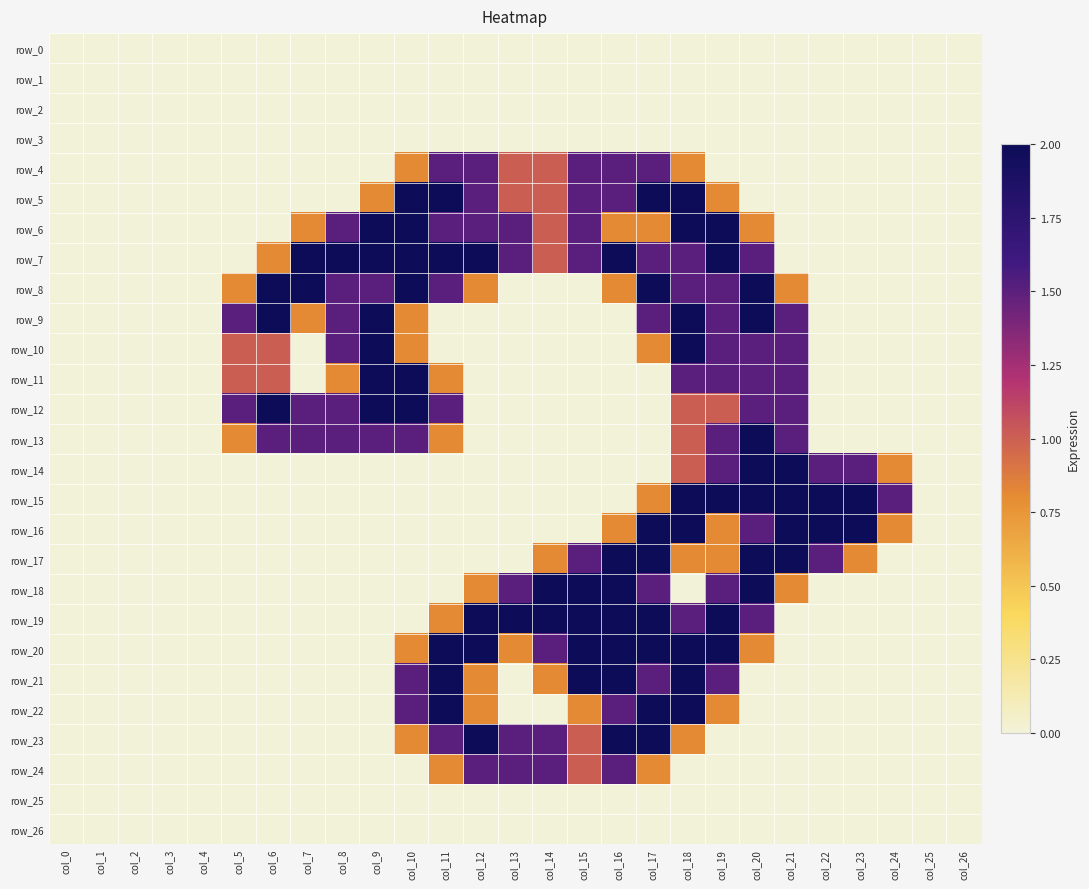

At how many categories does at least one series exceed 0?

20